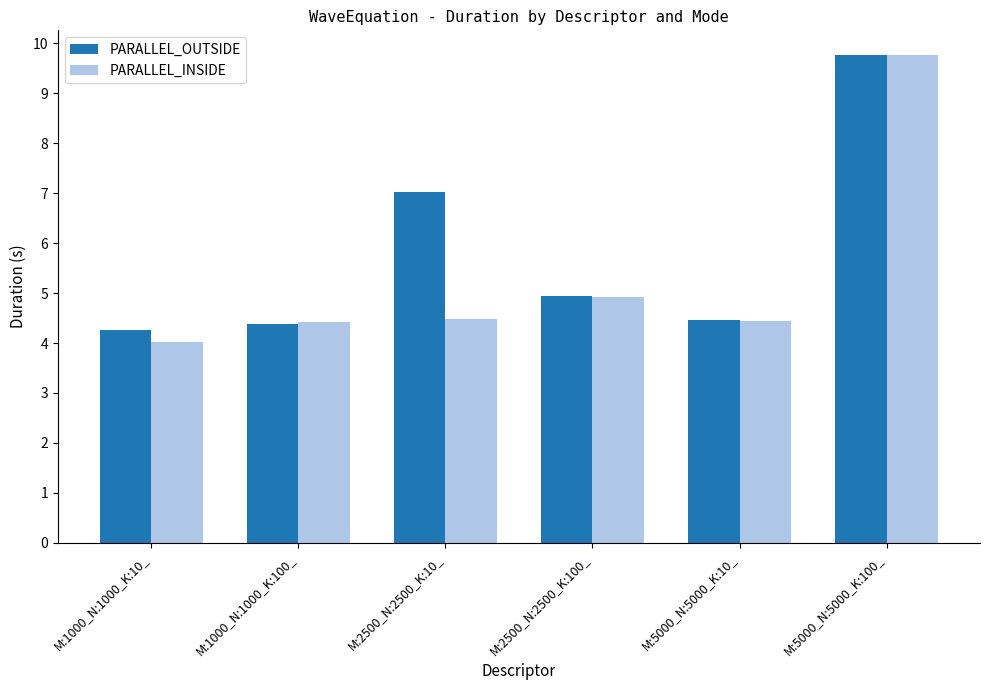

What is the label of the 1st bar from the left?

M:1000_N:1000_K:10_